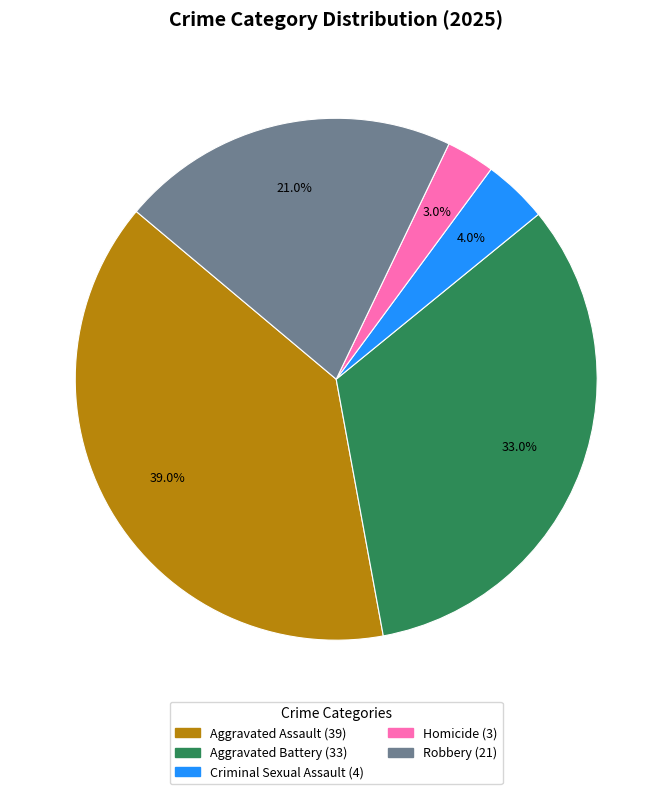

Approximately how many times larger is the value at Aggravated Battery compared to Homicide?

11.0